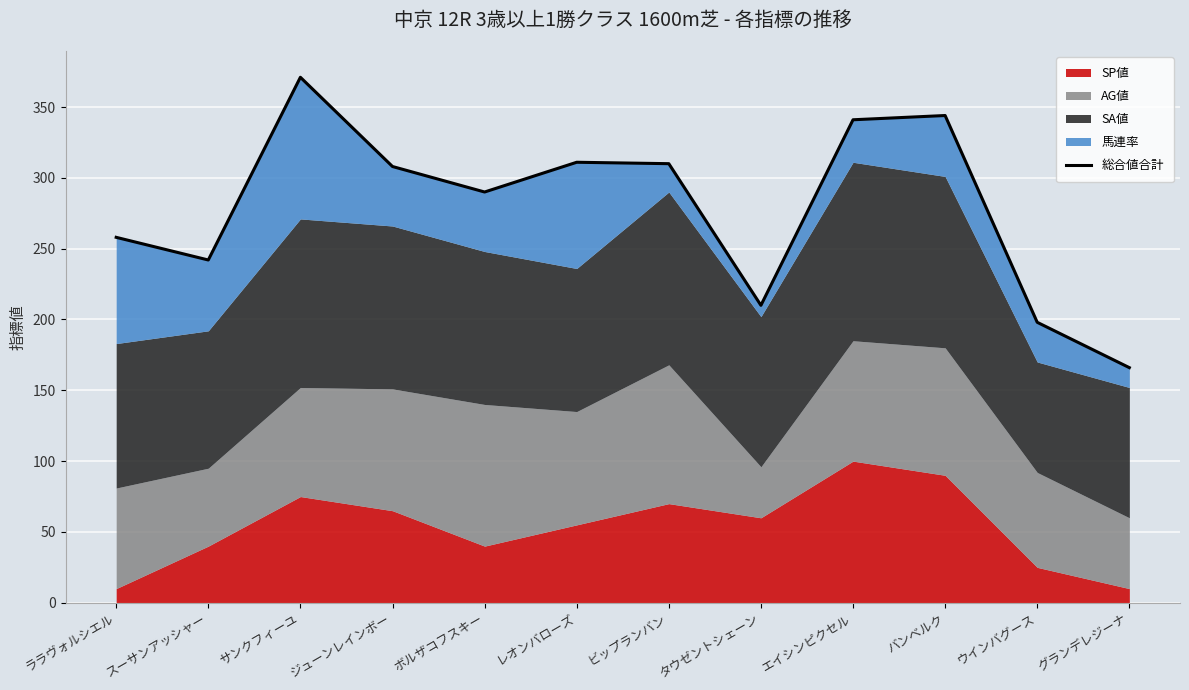

Rank the categories by value from highest to lowest.

サンクフィーユ, バンベルク, エイシンピクセル, レオンバローズ, ビップランバン, ジューンレインボー, ボルザコフスキー, ララヴォルシエル, スーサンアッシャー, タウゼントシェーン, ウインバグース, グランデレジーナ